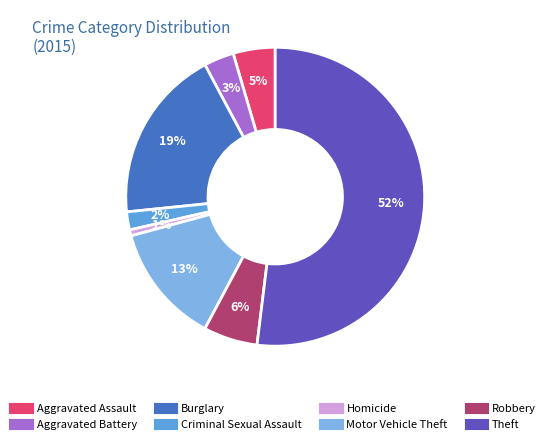

How many segments does this pie chart have?

8